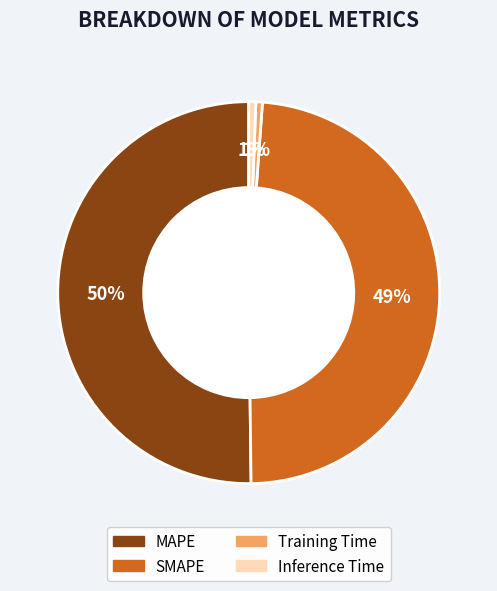

To the nearest percent, what is the average slice percentage?

25%